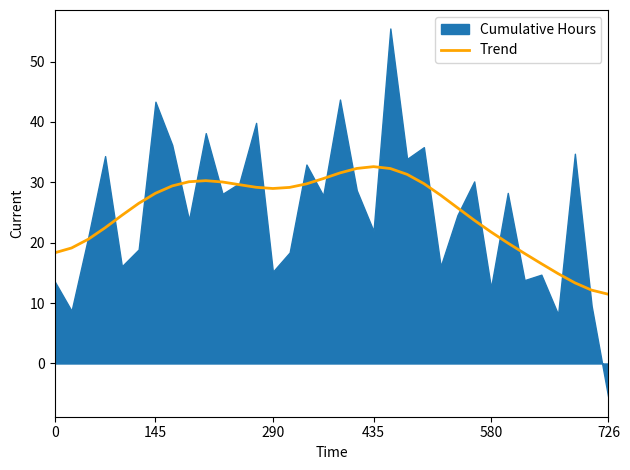

What is the minimum value for Trend?

11.5